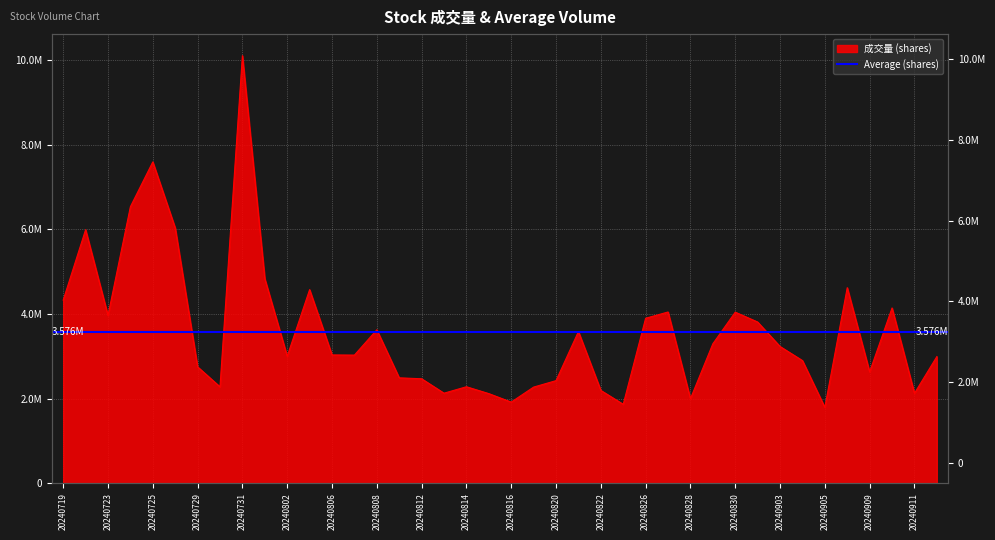

Rank the categories by value from highest to lowest.

20240731, 20240725, 20240724, 20240726, 20240722, 20240801, 20240906, 20240805, 20240719, 20240910, 20240827, 20240830, 20240723, 20240826, 20240902, 20240808, 20240821, 20240829, 20240903, 20240806, 20240807, 20240802, 20240912, 20240904, 20240729, 20240909, 20240809, 20240812, 20240820, 20240814, 20240730, 20240819, 20240822, 20240813, 20240911, 20240815, 20240828, 20240816, 20240823, 20240905